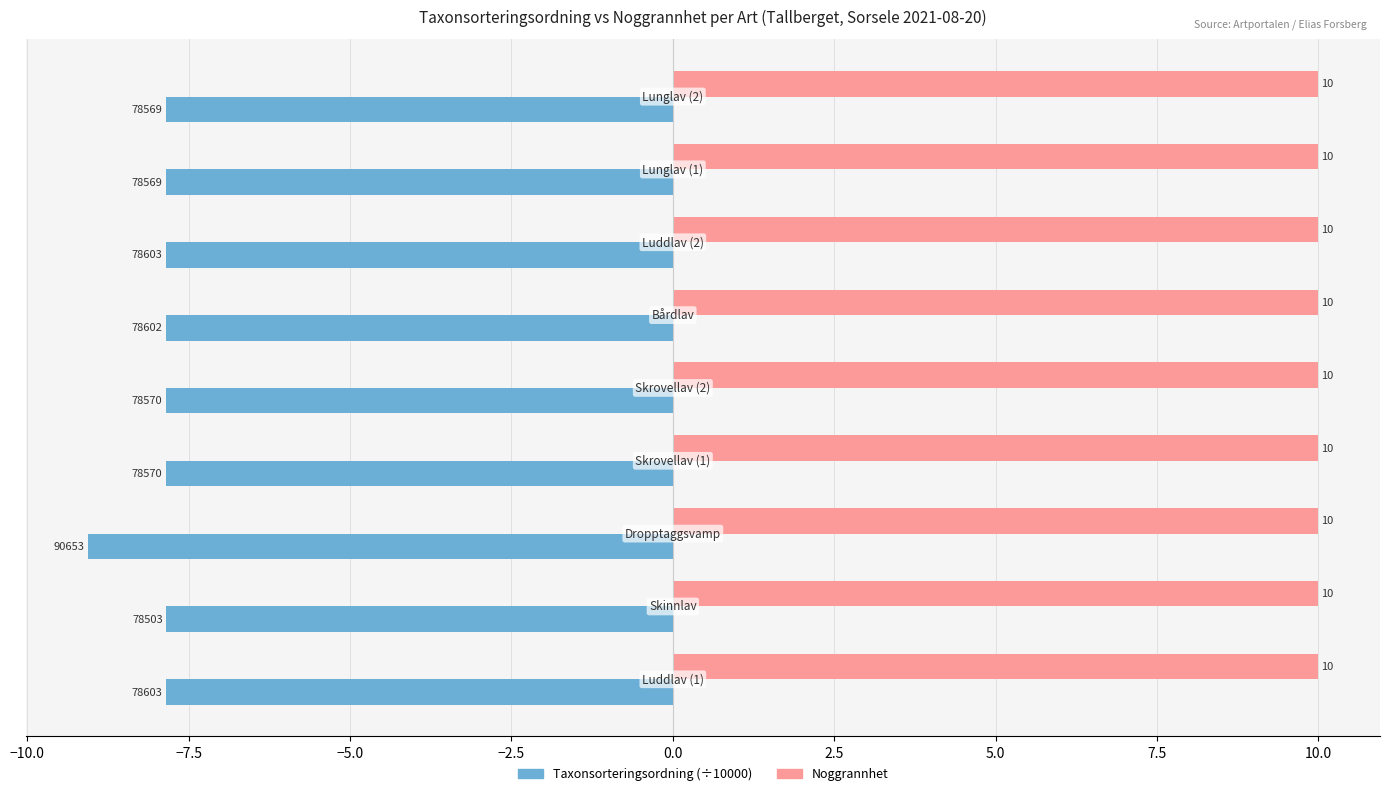

Which series has the widest spread of values?

Taxonsorteringsordning (÷10000)